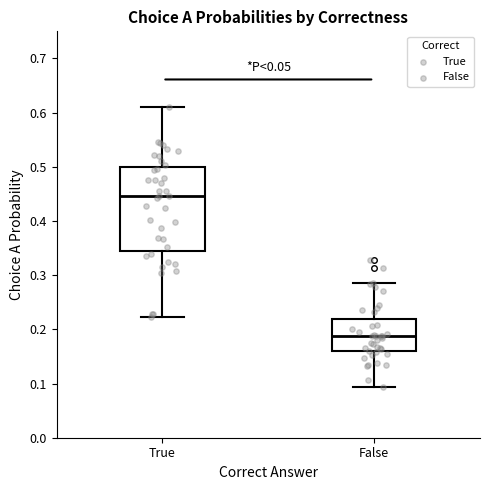

Which box has the lowest median line?

False